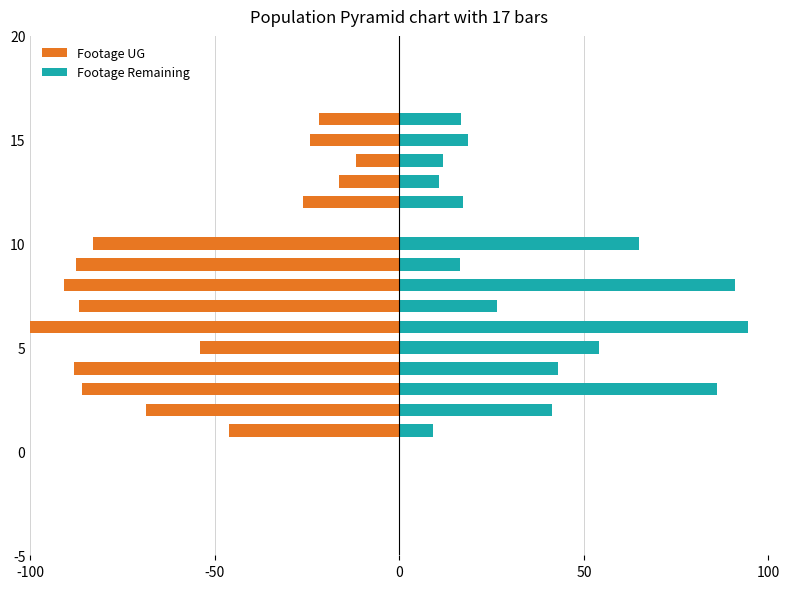

Reading right to left, what are all the values shown in this chart?

Footage UG: -21.9	-24.2	-11.8	-16.5	-26.1	0.0	-83.0	-87.6	-91.0	-86.8	-100.0	-54.1	-88.1	-86.1	-68.7	-46.2	0.0
Footage Remaining: 16.8	18.7	11.8	10.7	17.2	0.0	65.1	16.5	91.0	26.6	94.5	54.1	42.9	86.1	41.4	9.1	0.0